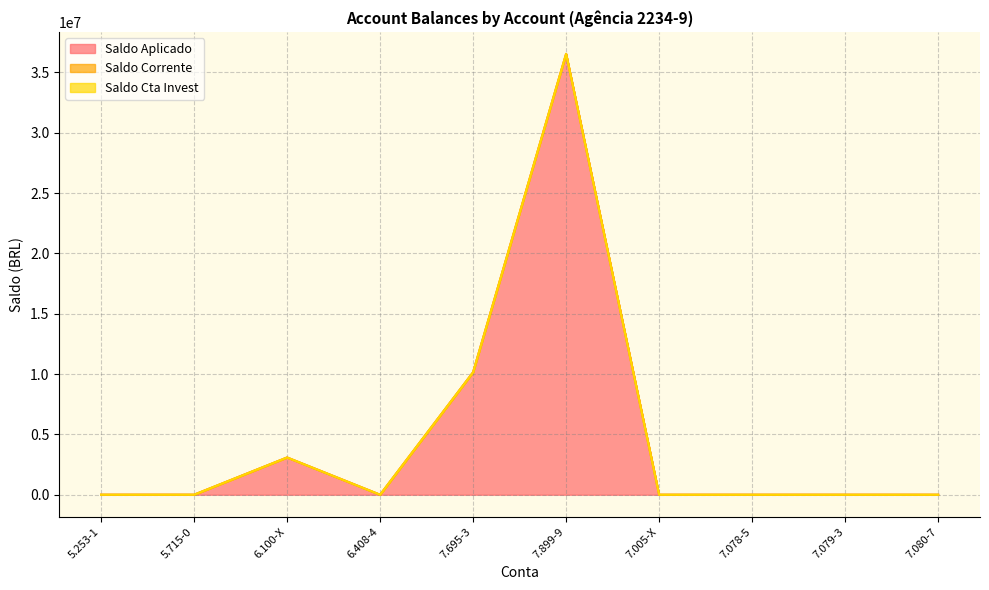

At which category is the sum across all series the highest?

7.899-9